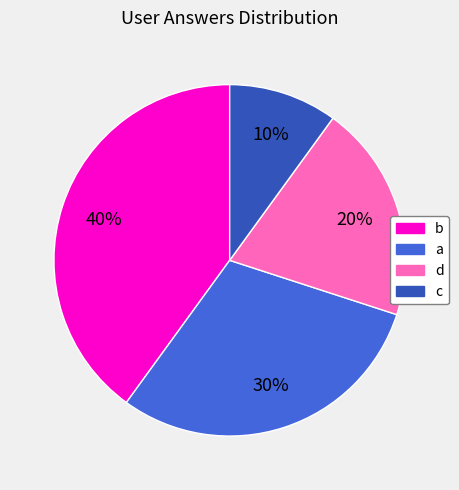

True or false: b accounts for 49% of the total.

False